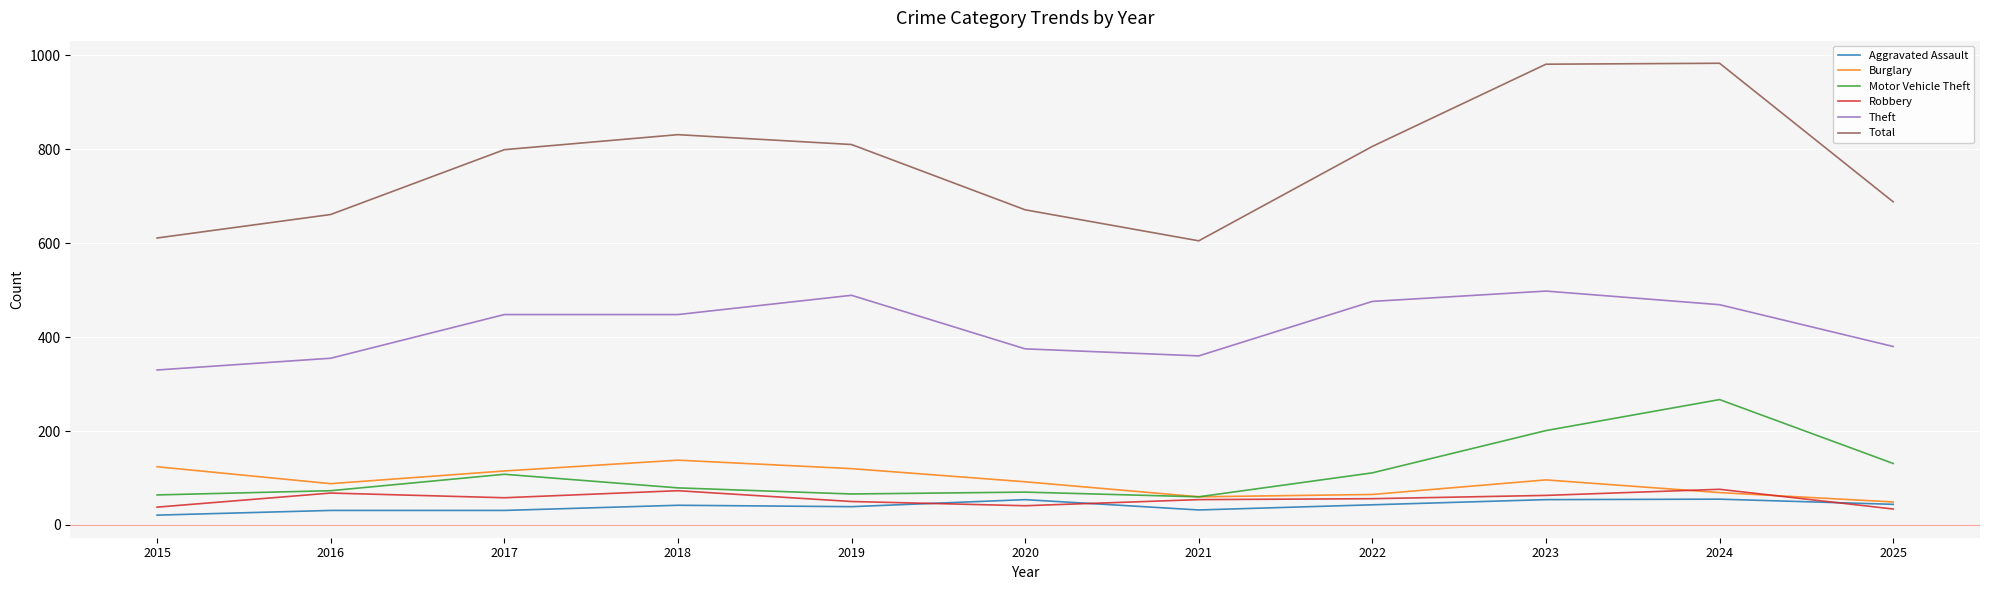

Which series has the widest spread of values?

Total